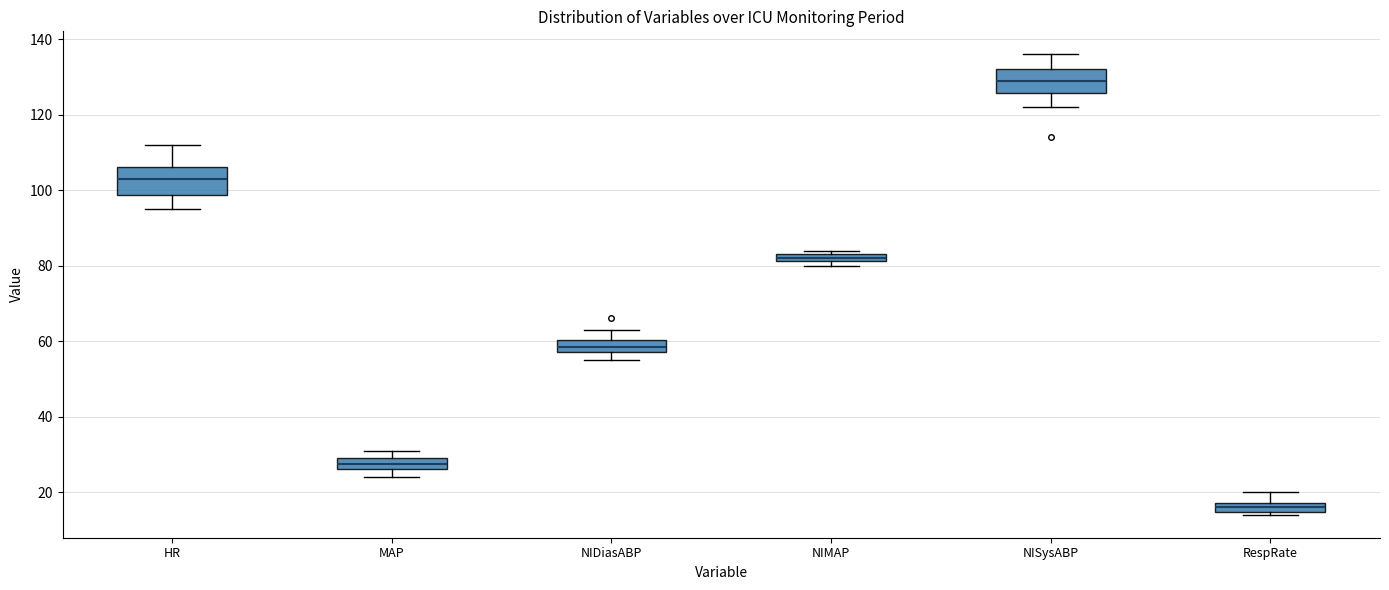

Where does the median line of the box for MAP sit on the y-axis? The values are not printed on the chart, so give them approximately, as read against the axis.

28